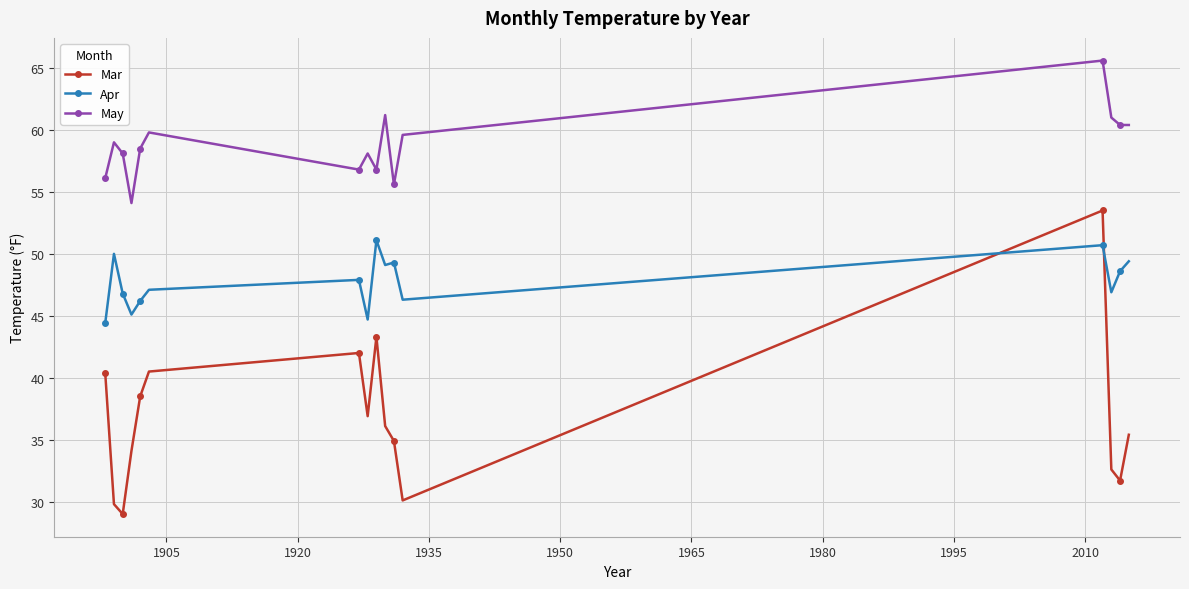

In May, how many points are higher than both neighbors (excluding endpoints)?

5